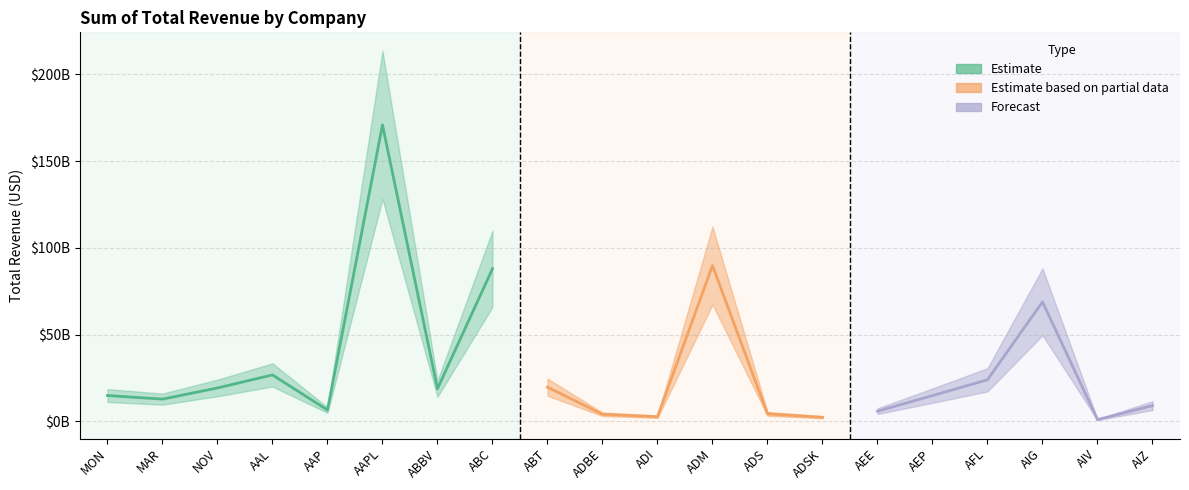

True or false: the data shows 12265313473 at AAL.

False